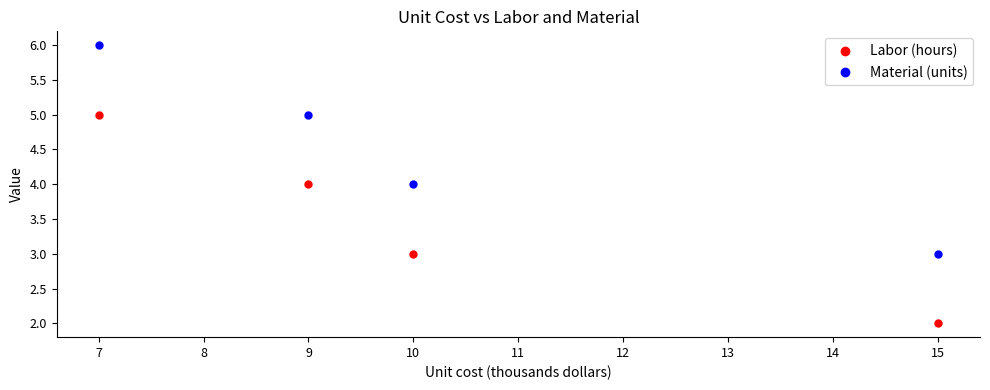

True or false: Material (units) and Labor (hours) intersect in this chart.

False